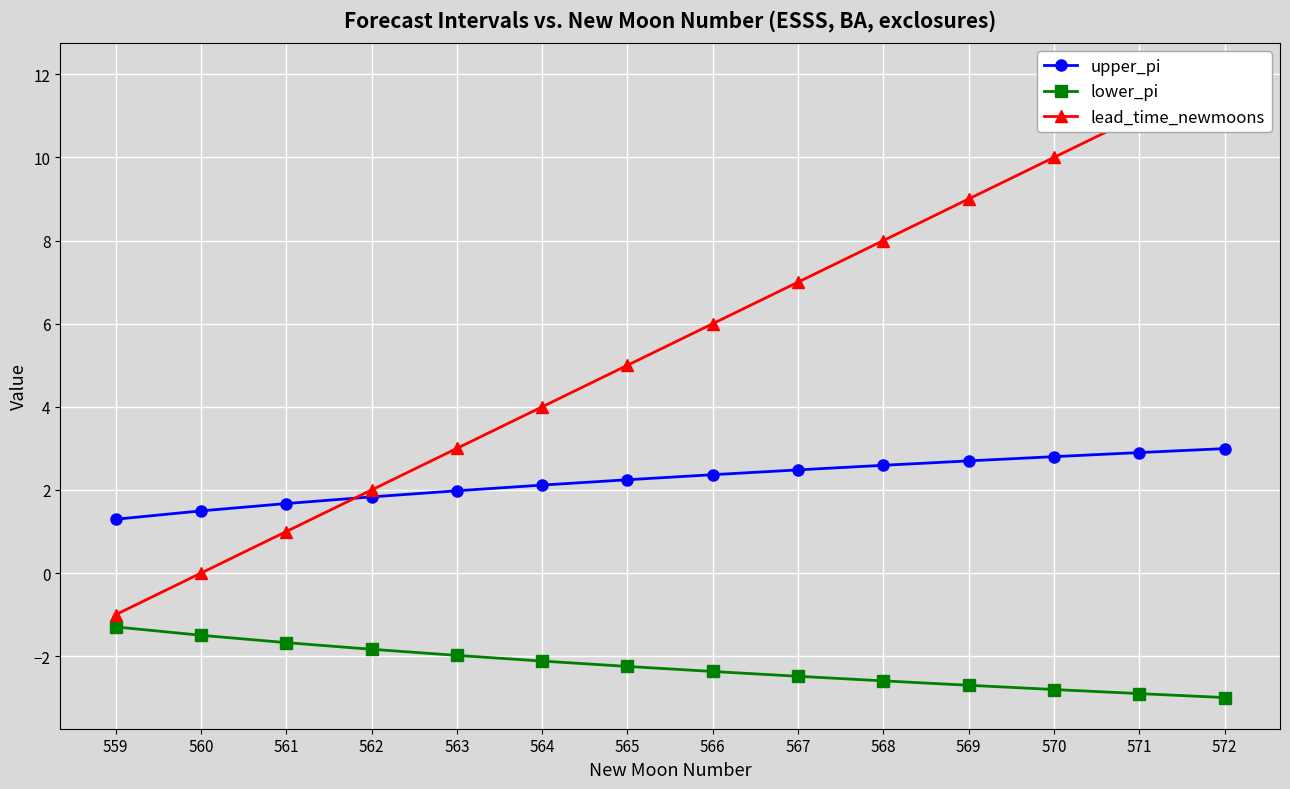

How many lines are shown in the chart?

3